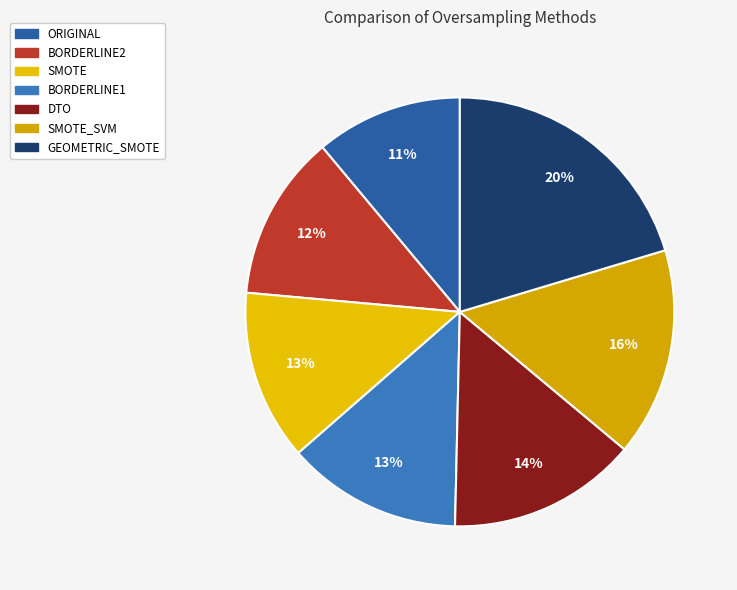

How many slices are in this pie chart?

7